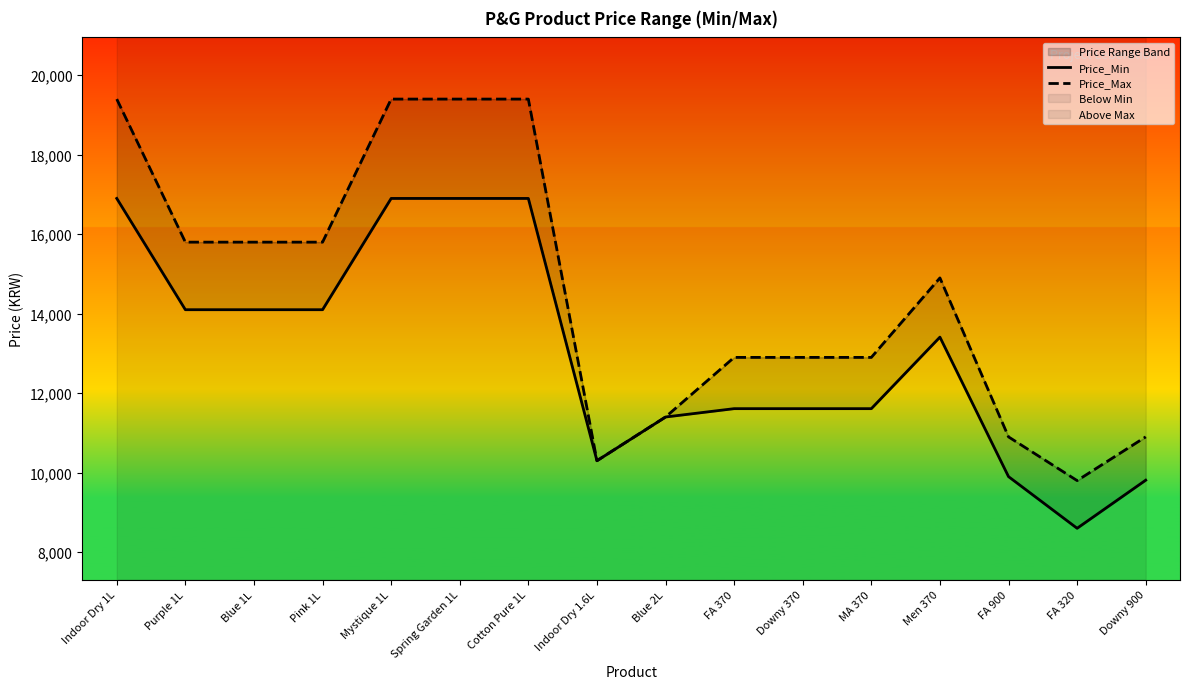

At which label does Price_Max first exceed 14900?

Indoor Dry 1L